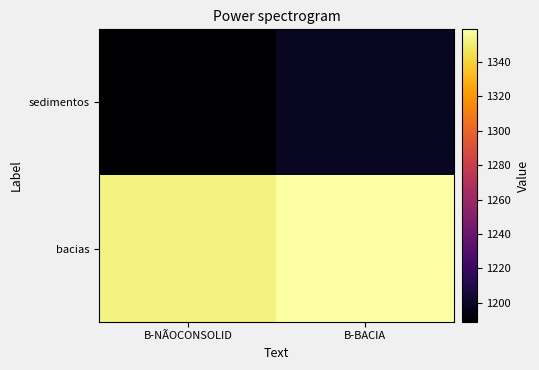

Reading left to right, extract all data points from this chart.

sedimentos: B-NÃOCONSOLID=1189	B-BACIA=1199
bacias: B-NÃOCONSOLID=1353	B-BACIA=1359